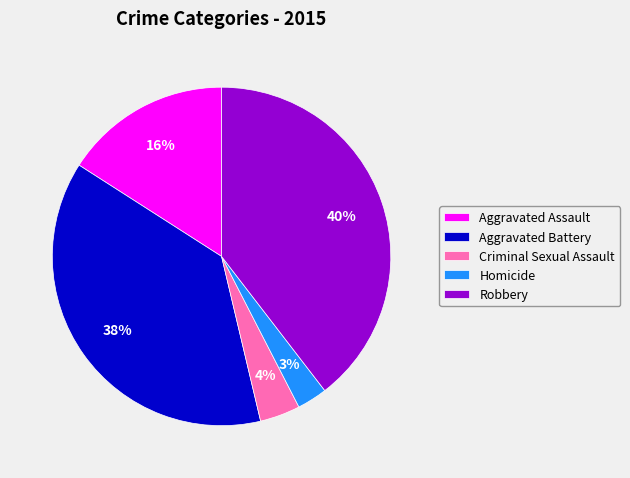

Is the sum of Homicide and Aggravated Battery greater than half?

No